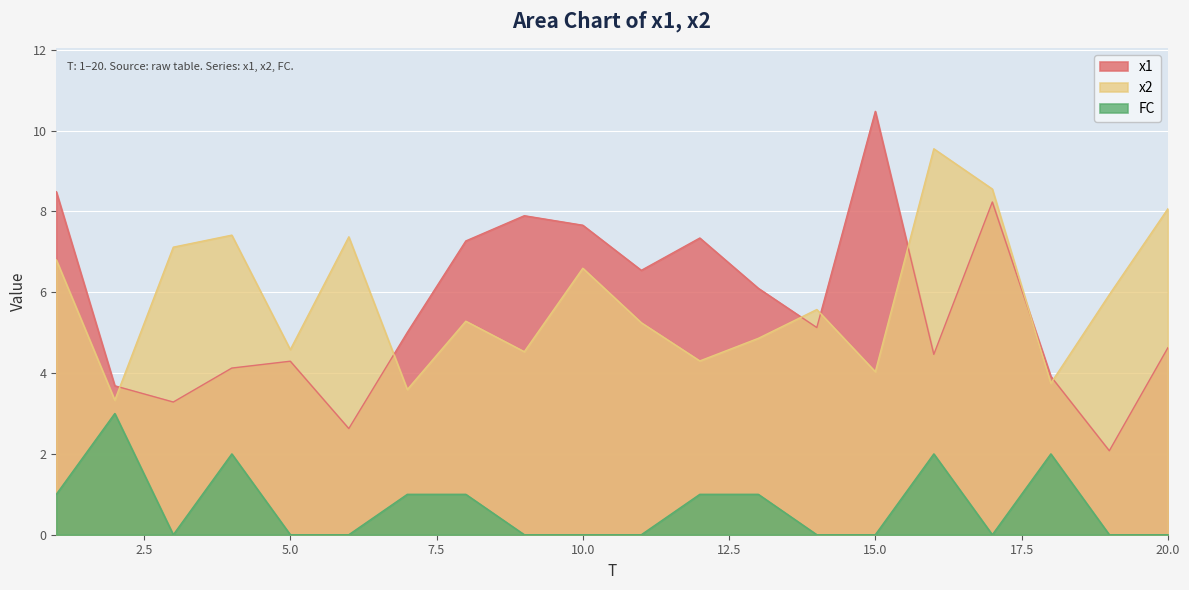

Rank the series by their maximum value, from lowest to highest.

FC, x2, x1